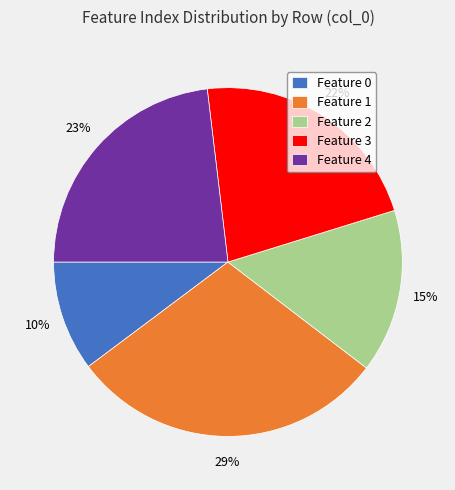

Count the number of slices in the pie.

5